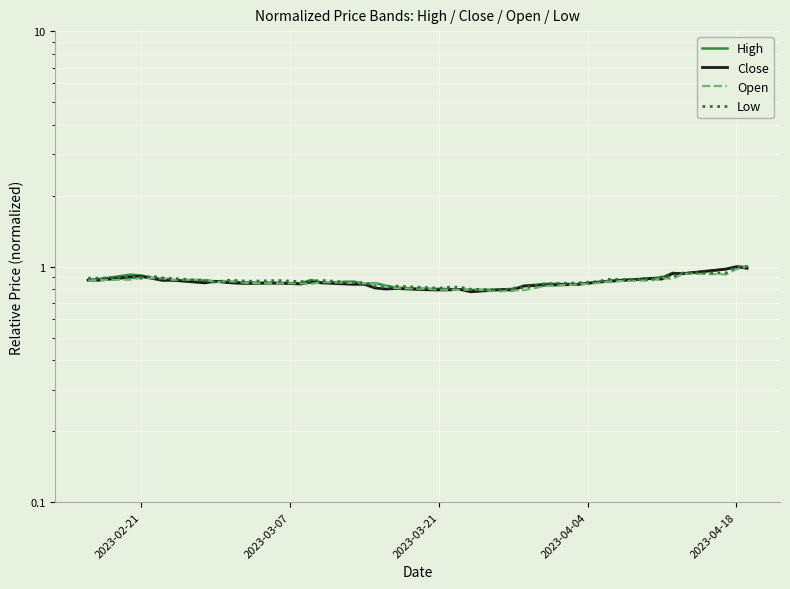

What is the sum of all Close values?

34.4